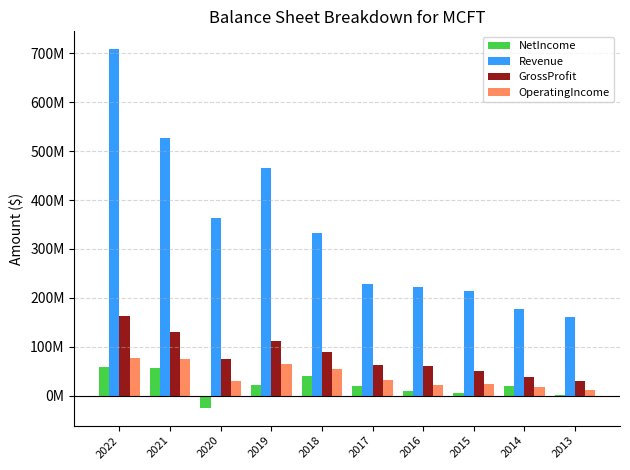

Where is NetIncome nearest to the value 17083500?

2017